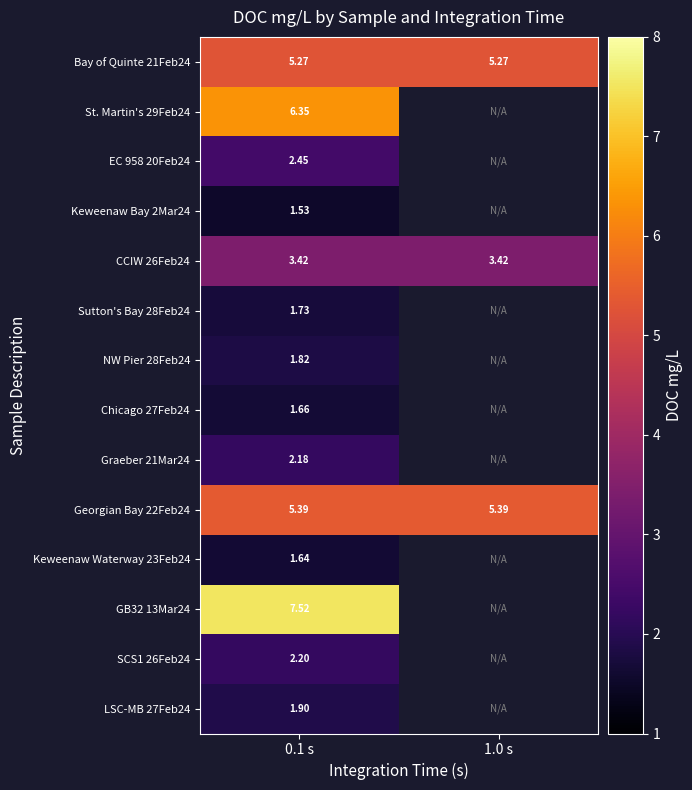

Is the value of NW Pier 28Feb24 at 0.1 s greater than the value of SCS1 26Feb24 at 0.1 s?

No